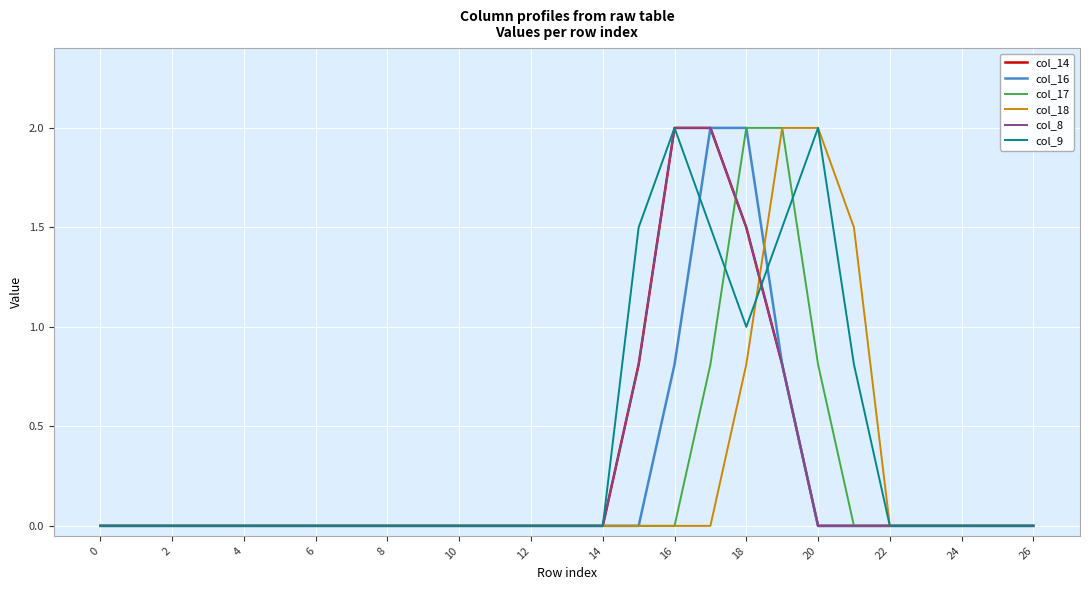

Does the chart have visible grid lines?

Yes